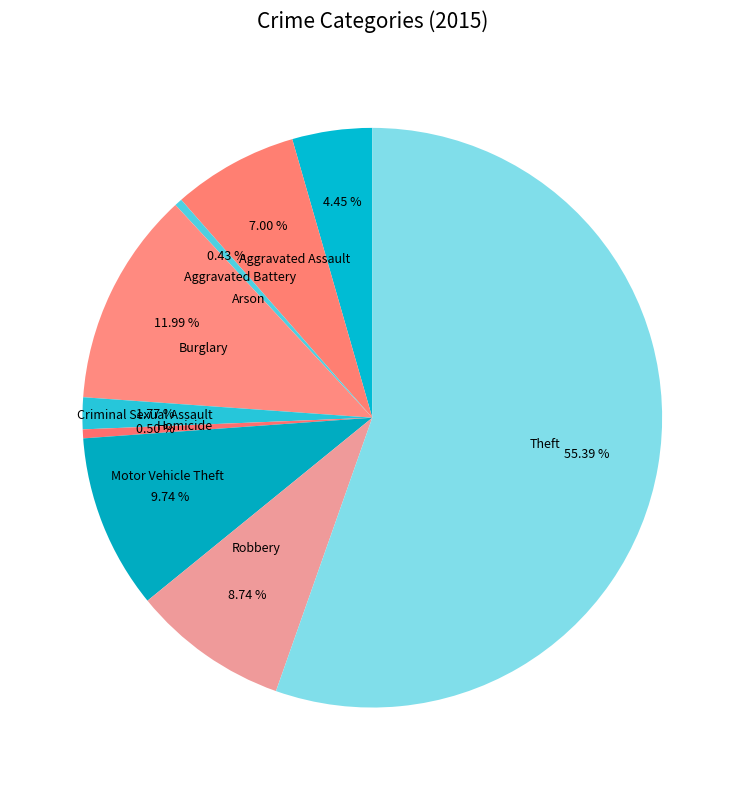

Between Criminal Sexual Assault and Theft, which is larger?

Theft